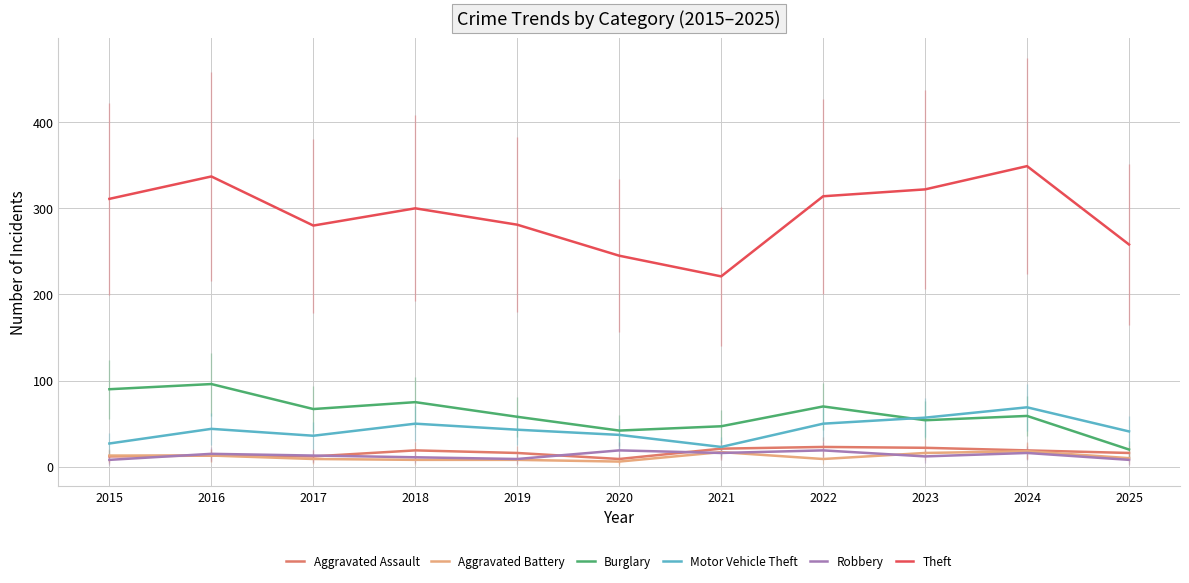

The Aggravated Battery series shows 13 at 2016. True or false?

True